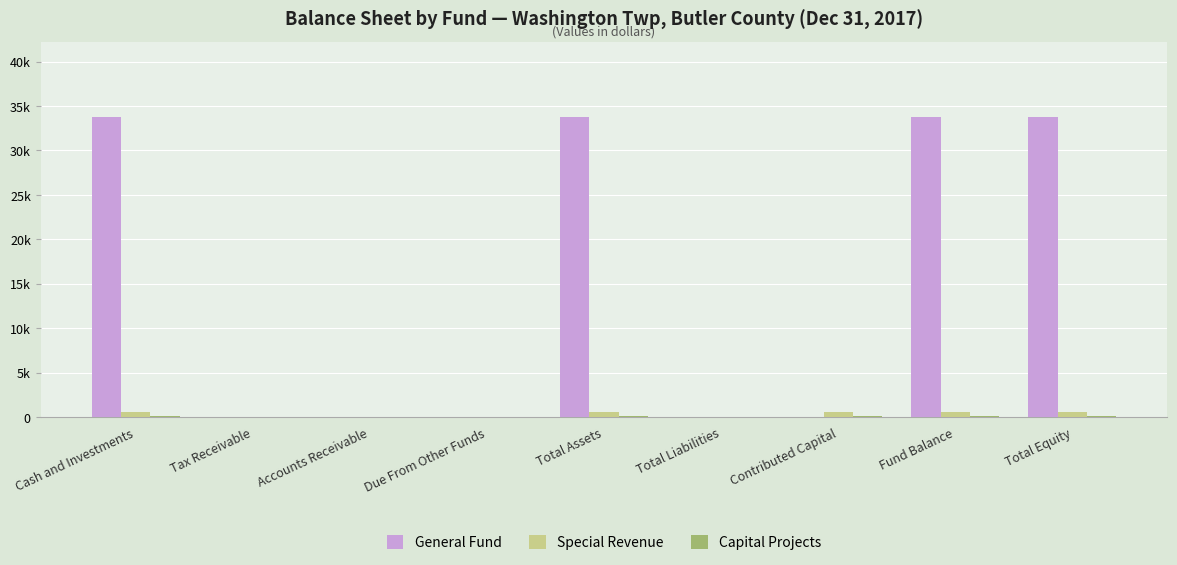

At how many categories does at least one series exceed 30320?

4